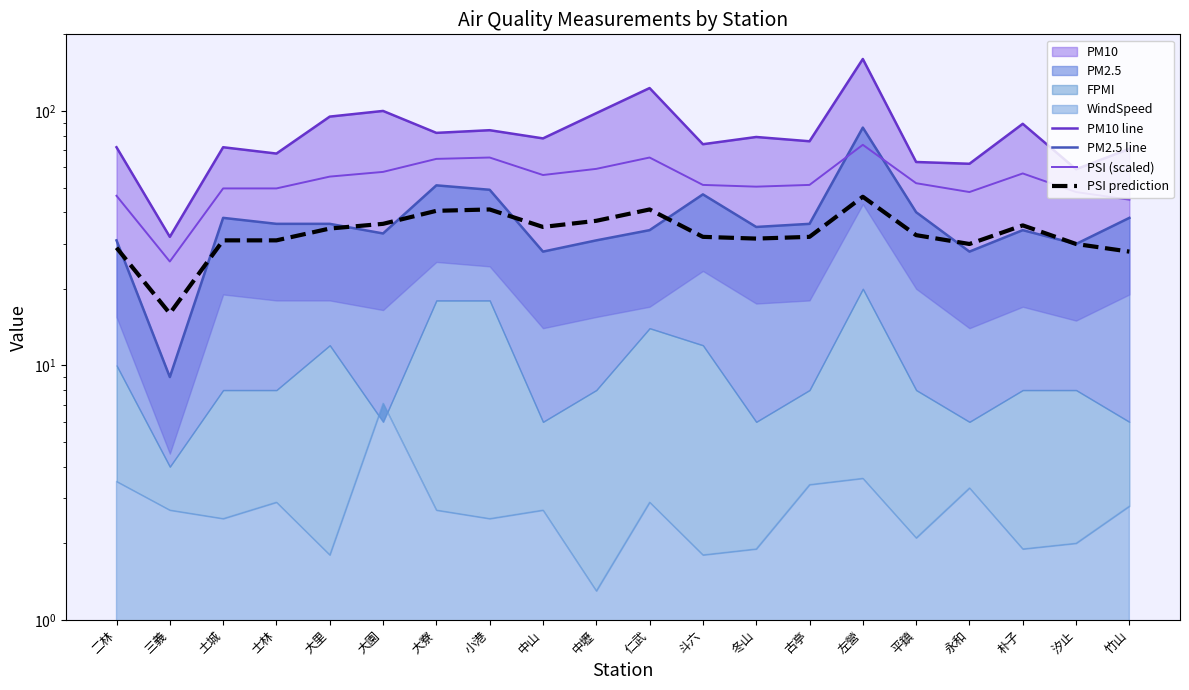

List the series in order of their peak value, lowest first.

PSI prediction, PSI (scaled), PM2.5 line, PM10 line